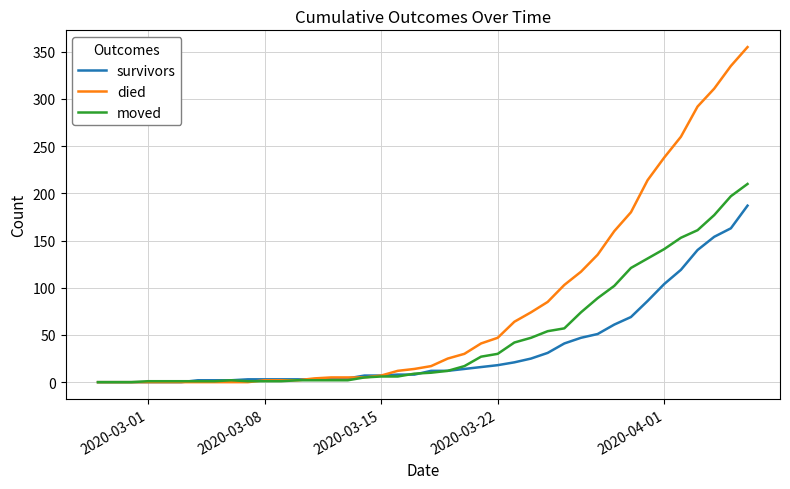

Which series has the largest total across all categories?

died